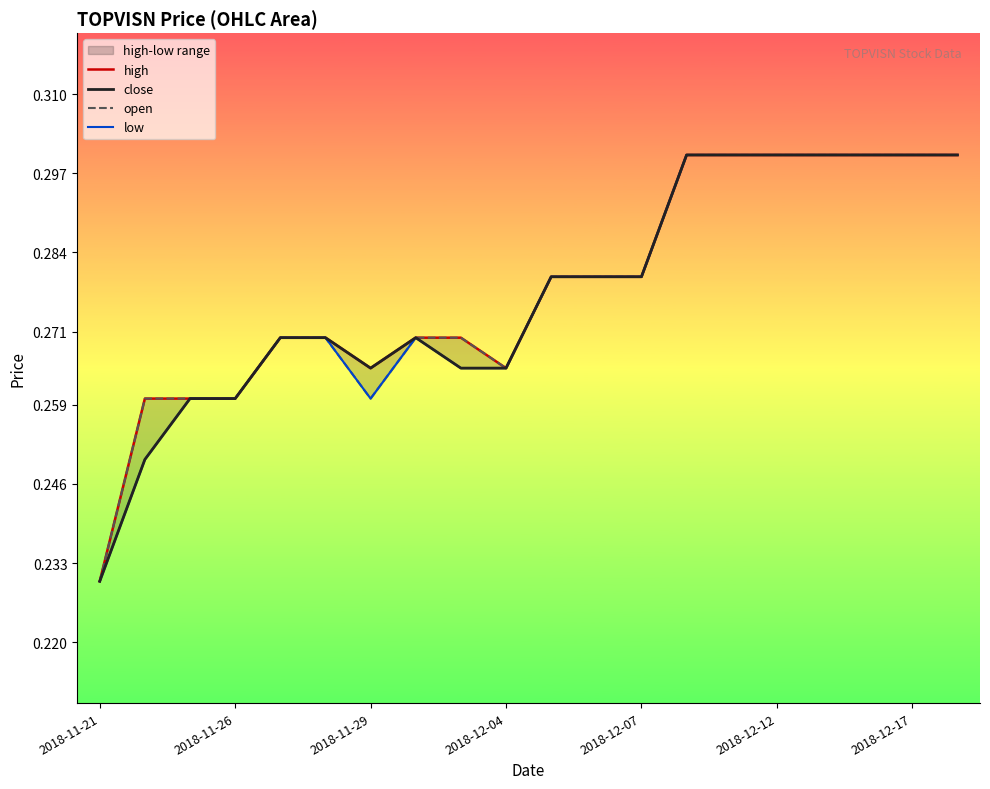

How many lines are shown in the chart?

4